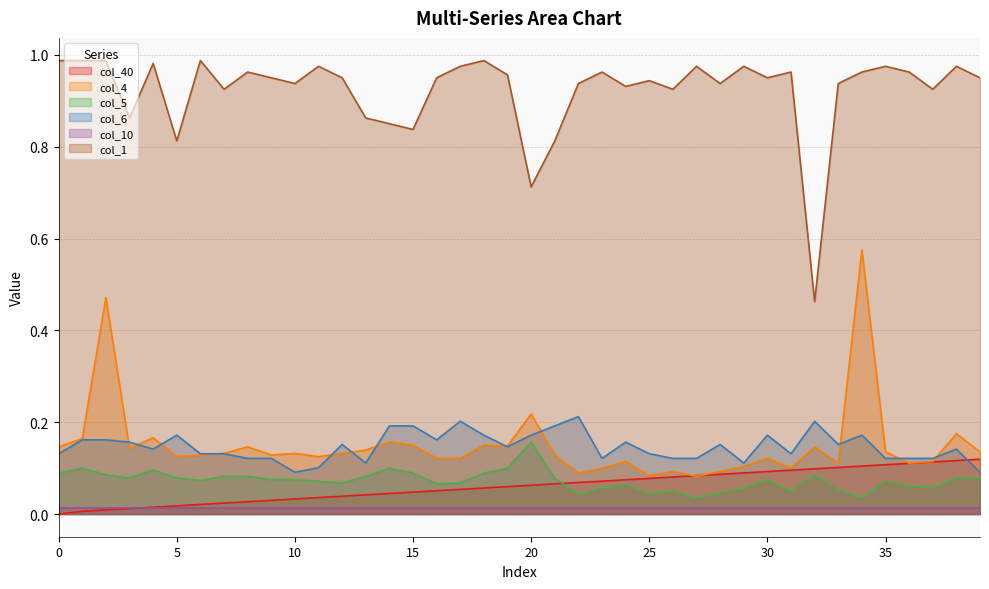

Does the chart have visible grid lines?

Yes